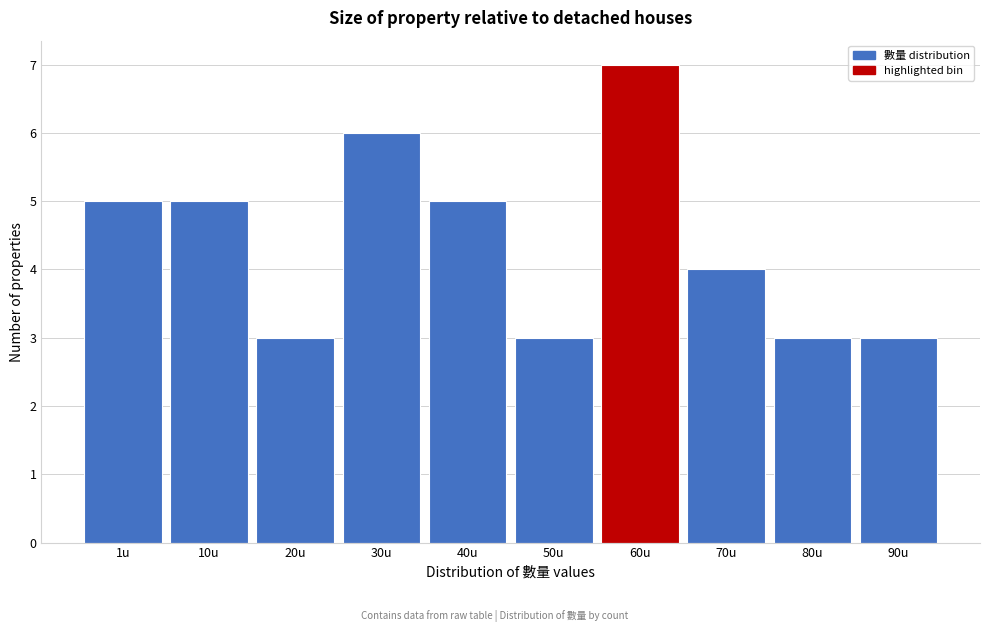

Reading left to right, list all the values displayed in this chart.

1u=5	10u=5	20u=3	30u=6	40u=5	50u=3	60u=7	70u=4	80u=3	90u=3